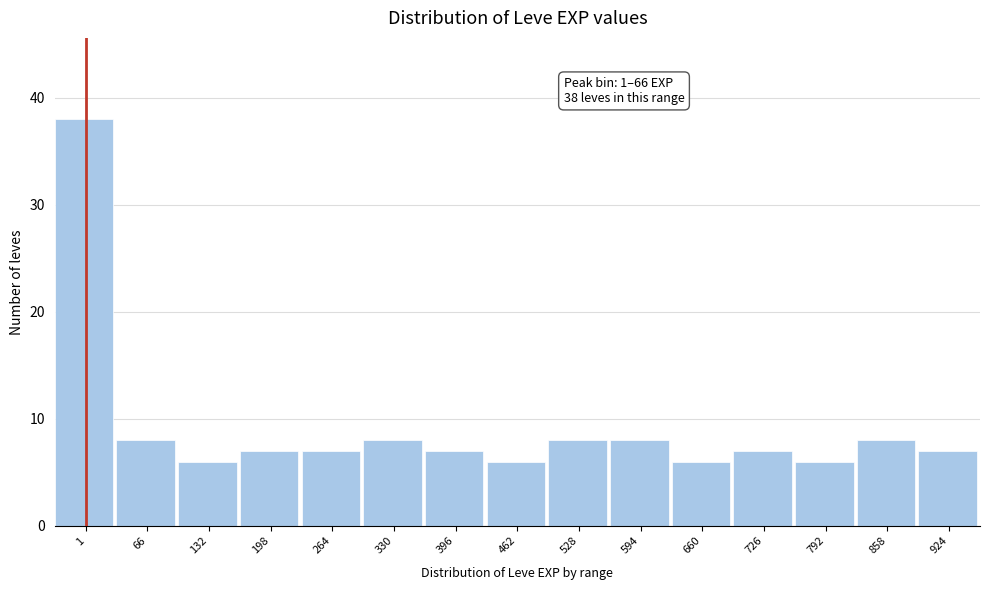

Reading left to right, what are all the values shown in this chart?

38	8	6	7	7	8	7	6	8	8	6	7	6	8	7